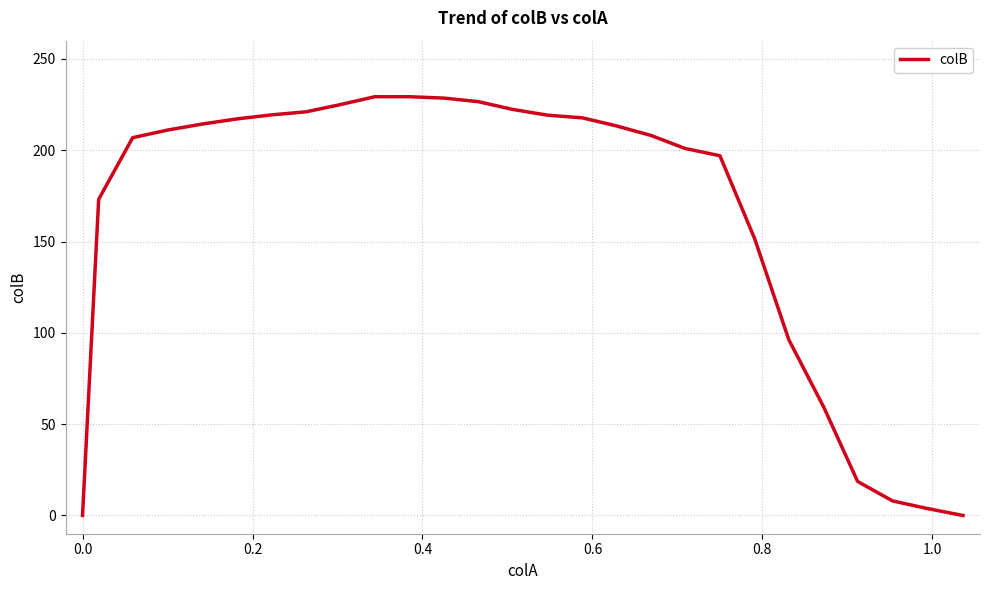

What is the greatest value displayed?

229.3